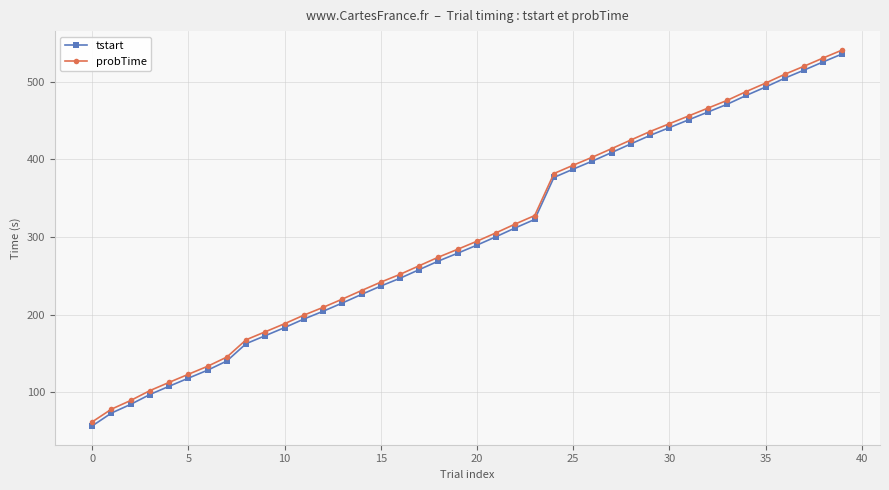

What is the highest value of the probTime series?

541.1